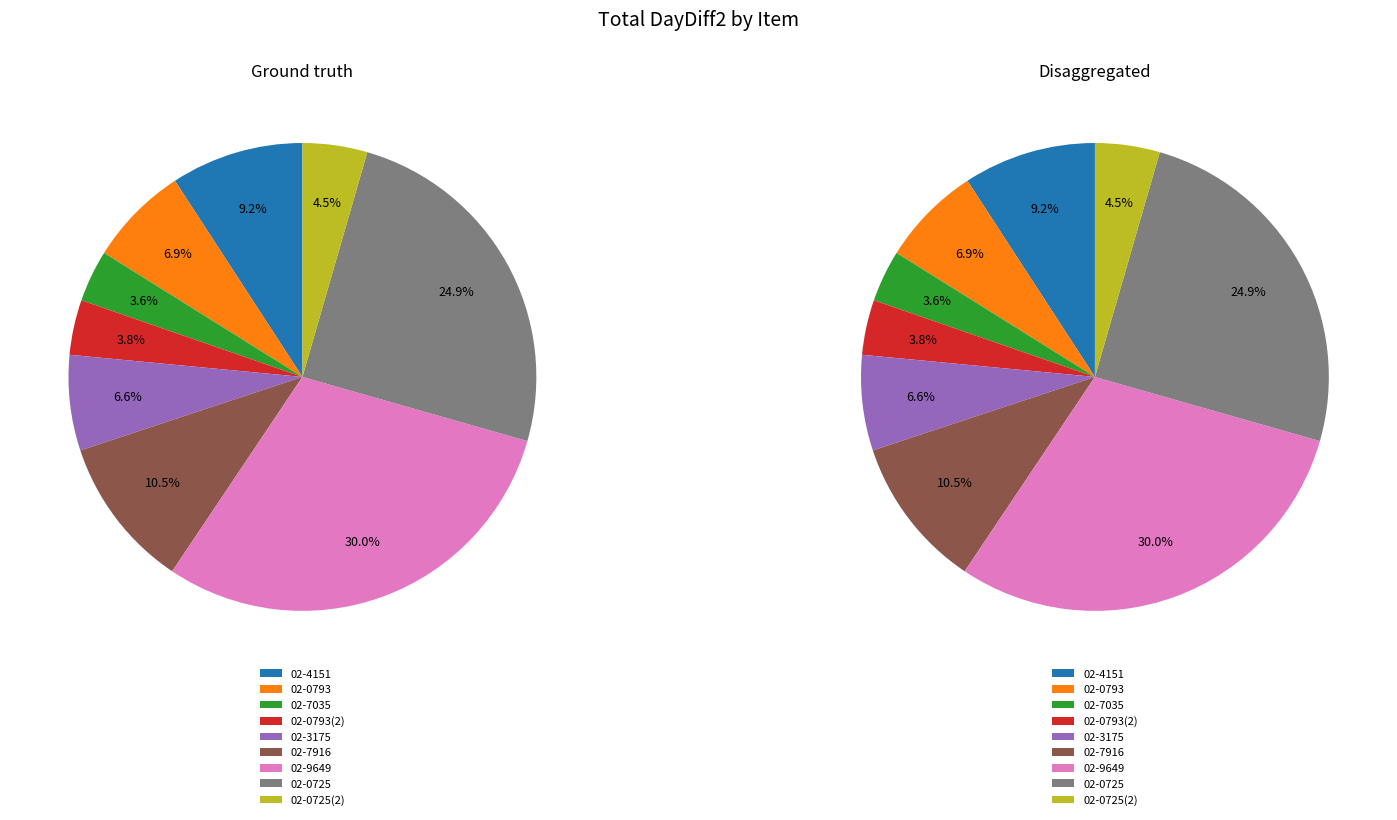

Which category has the smallest portion of the pie?

02-7035